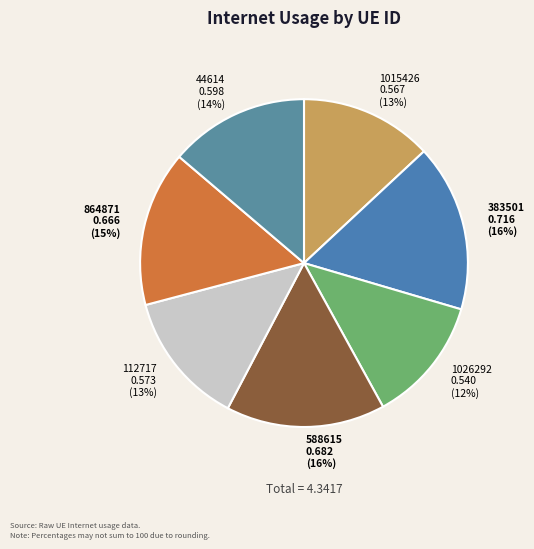

Which slice is the largest?

383501